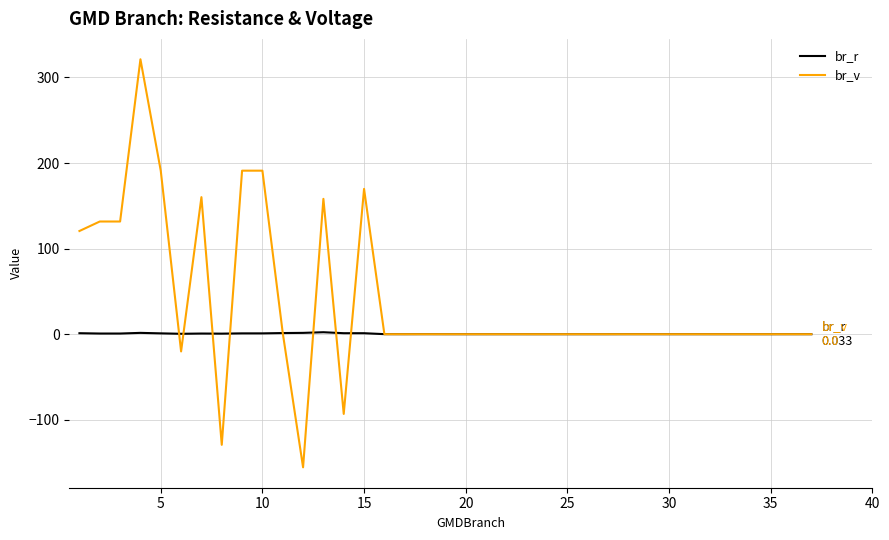

Does the chart display data point markers on the line(s)?

No